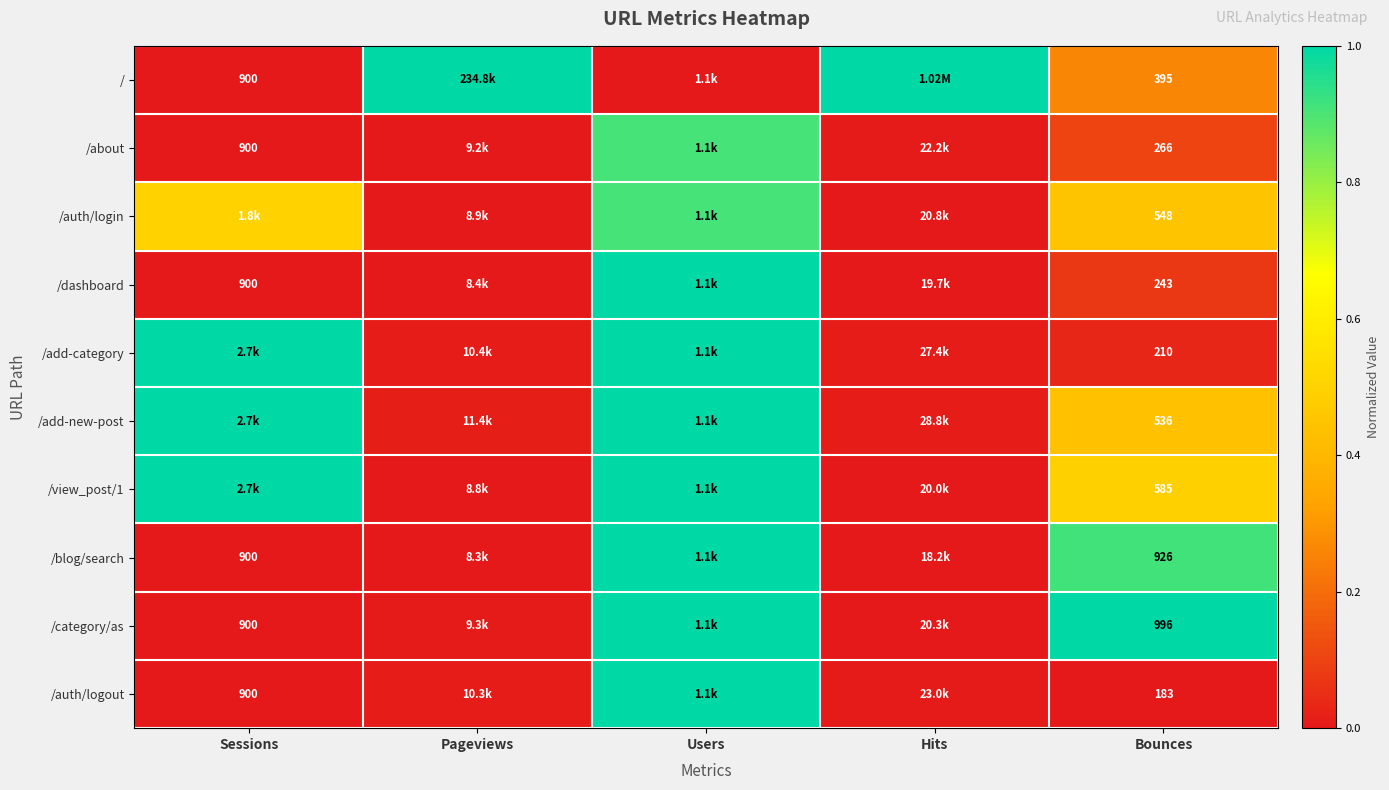

Rank the categories by /auth/login value from lowest to highest.

Hits, Pageviews, Bounces, Sessions, Users